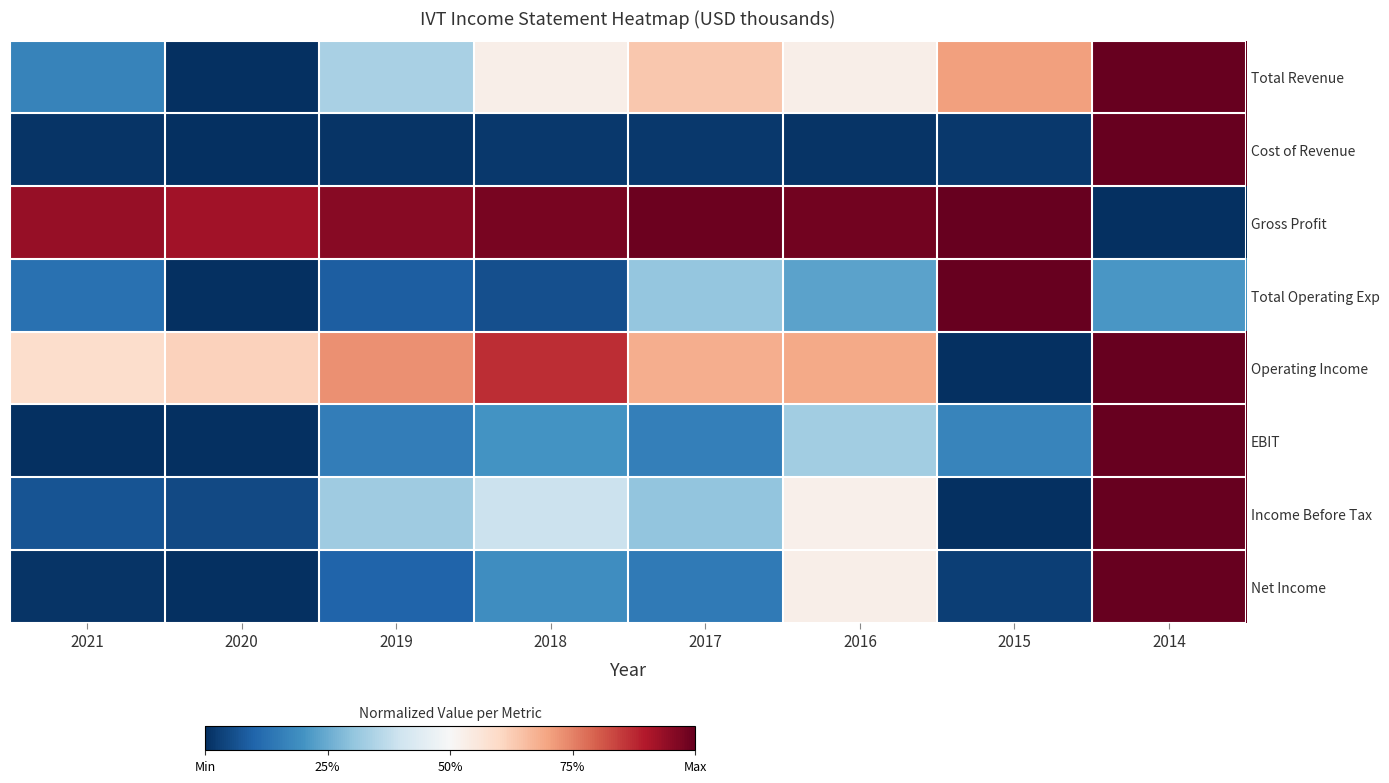

What is the total value across all series at 2017?

3.2